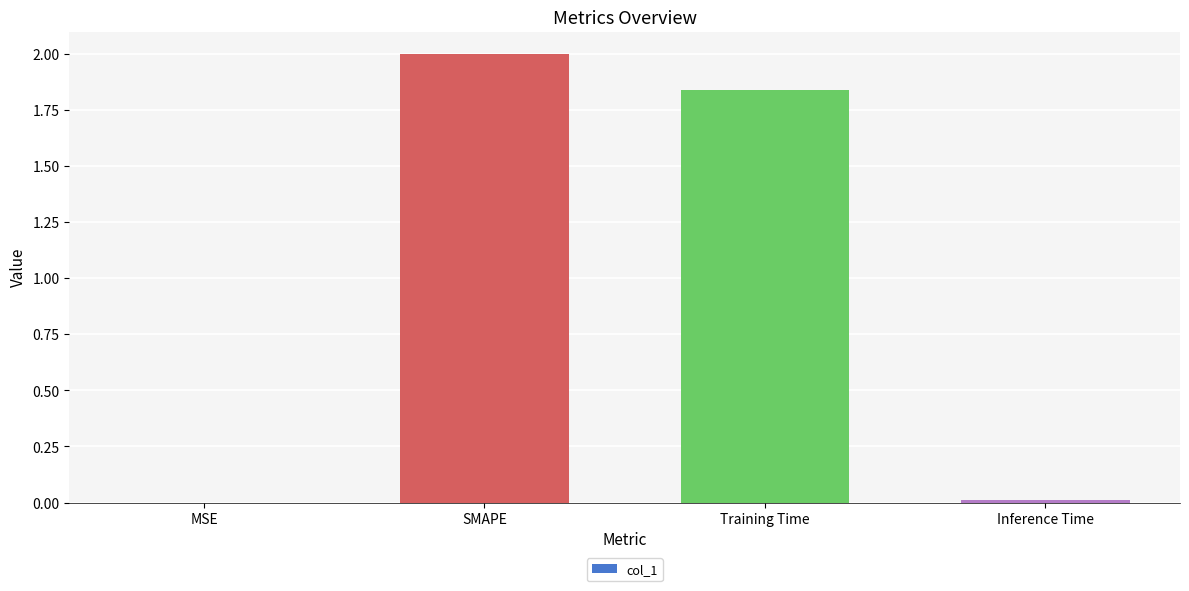

Where does the data first go above 1?

SMAPE